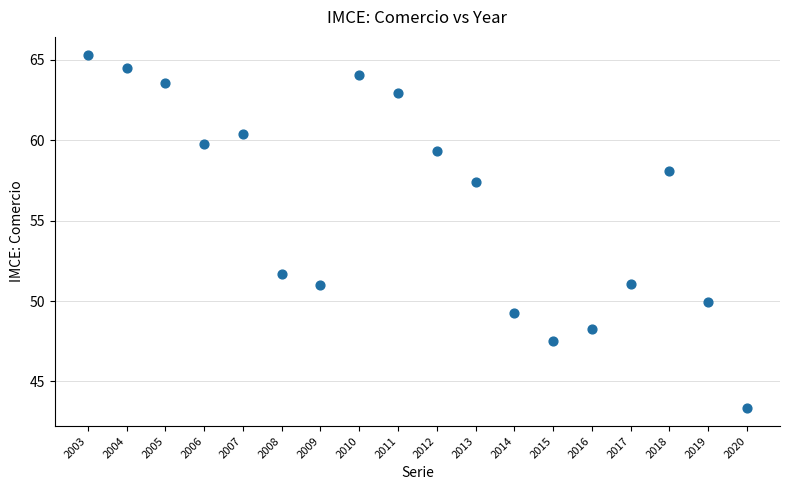

What Y value in the scatter plot is closest to 54?

51.7